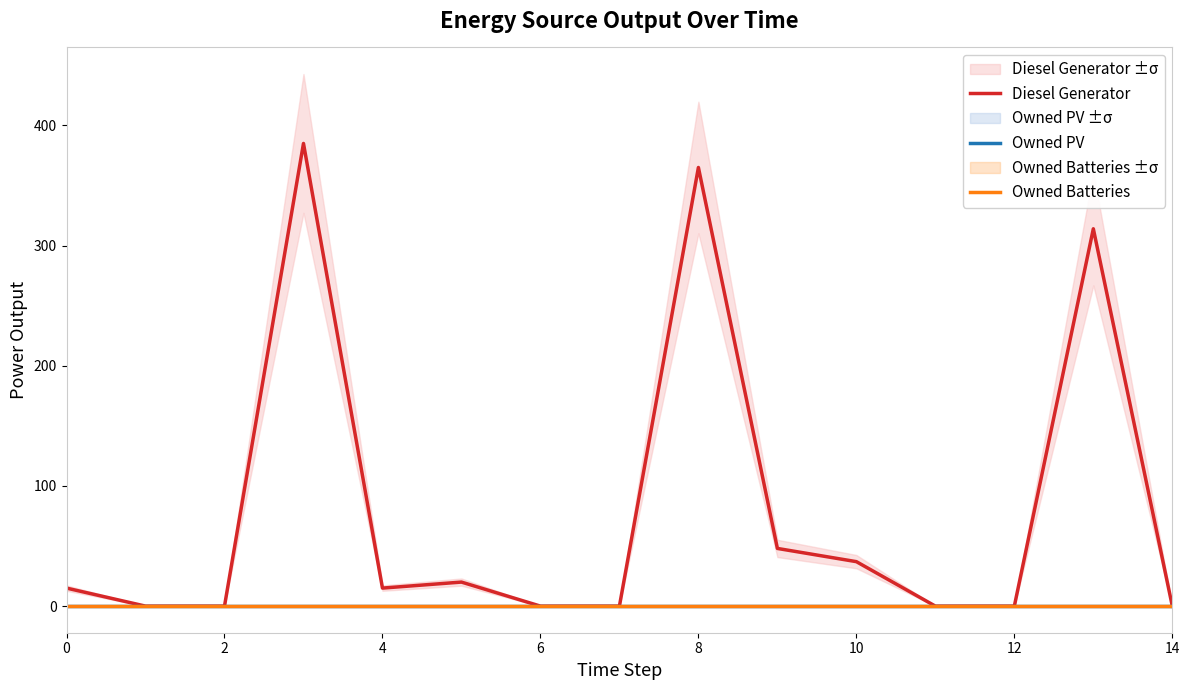

How many interior local valleys does the Diesel Generator series have?

1